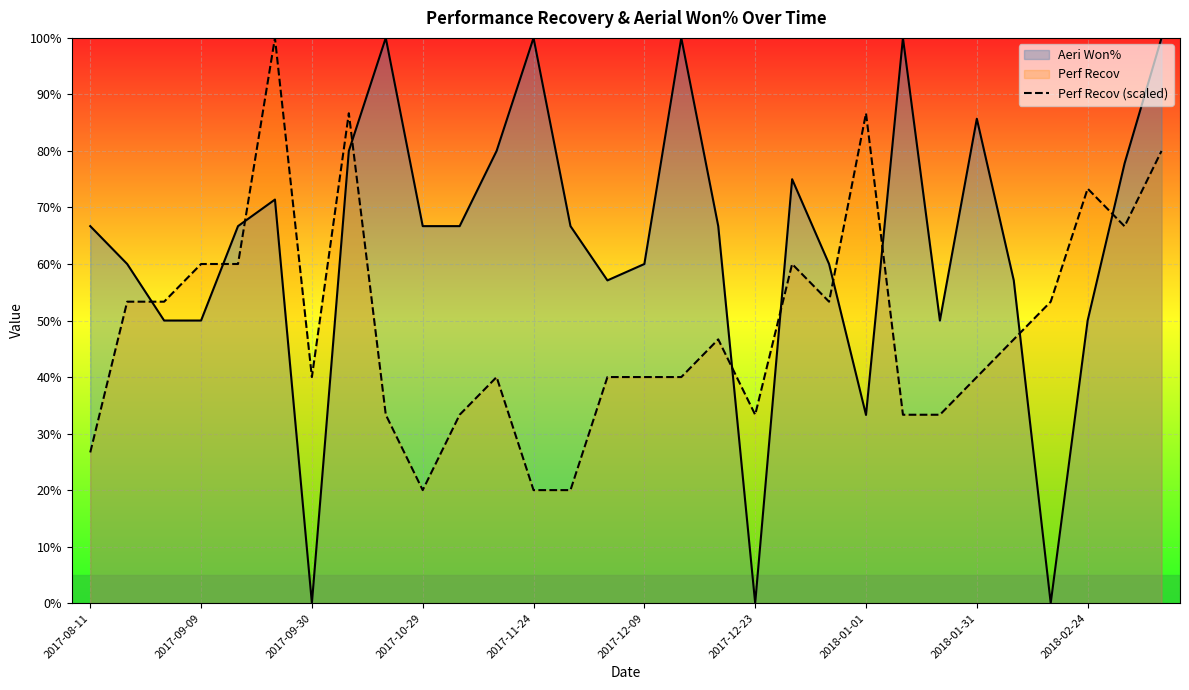

Rank the series by their average value, from lowest to highest.

Perf Recov (scaled), Aeri Won%